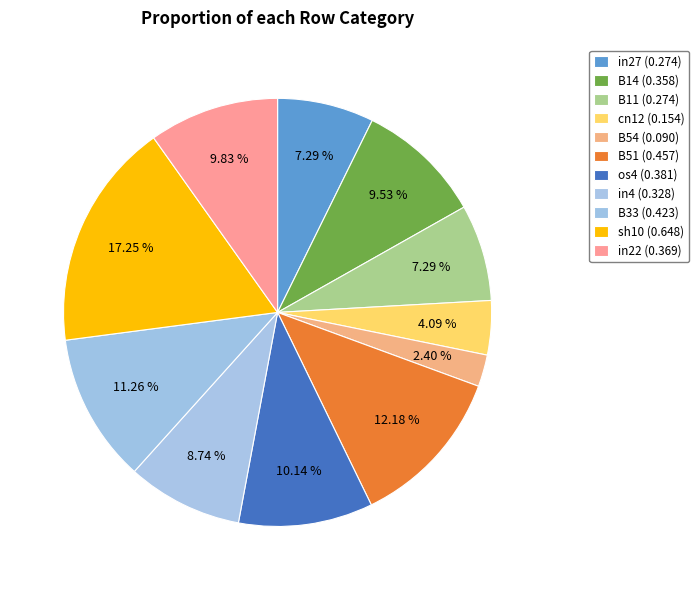

What percentage is the in22 slice, to the nearest percent?

10%